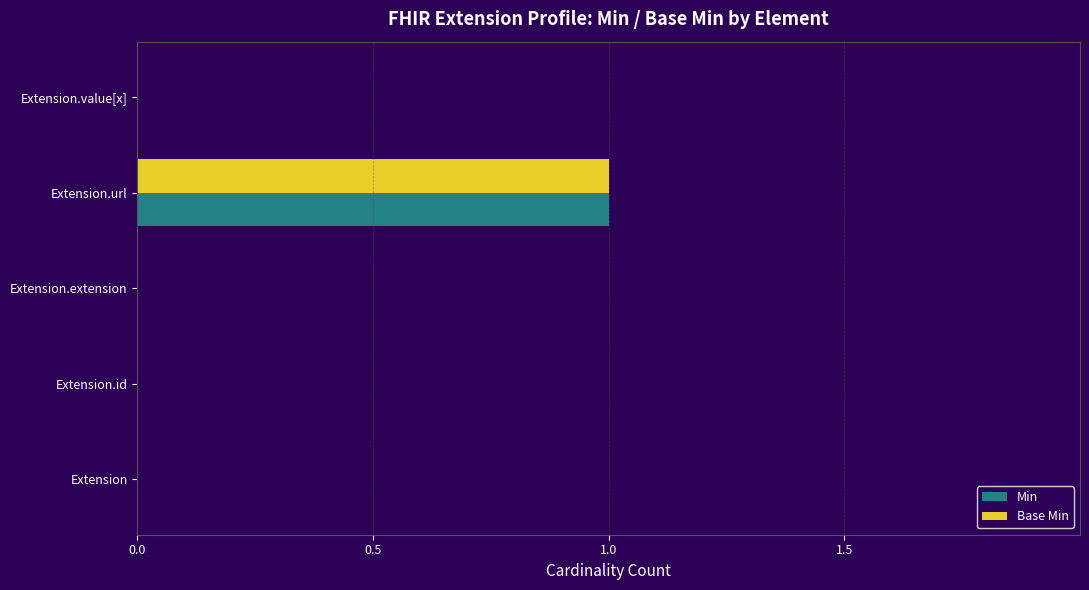

At which category is the sum across all series the highest?

Extension.url